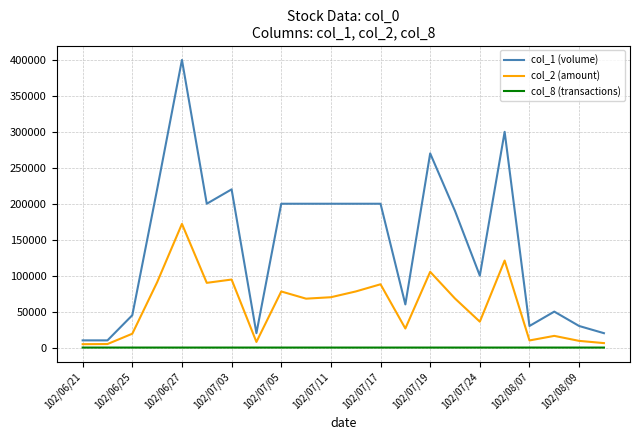

What is the difference between the maximum and minimum values in the col_1 (volume) series?

390000